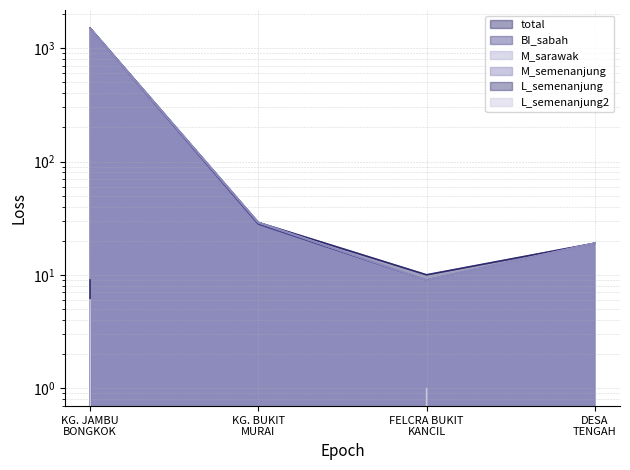

Which series ends up on top after the final intersection of M_semenanjung and BI_sabah?

M_semenanjung